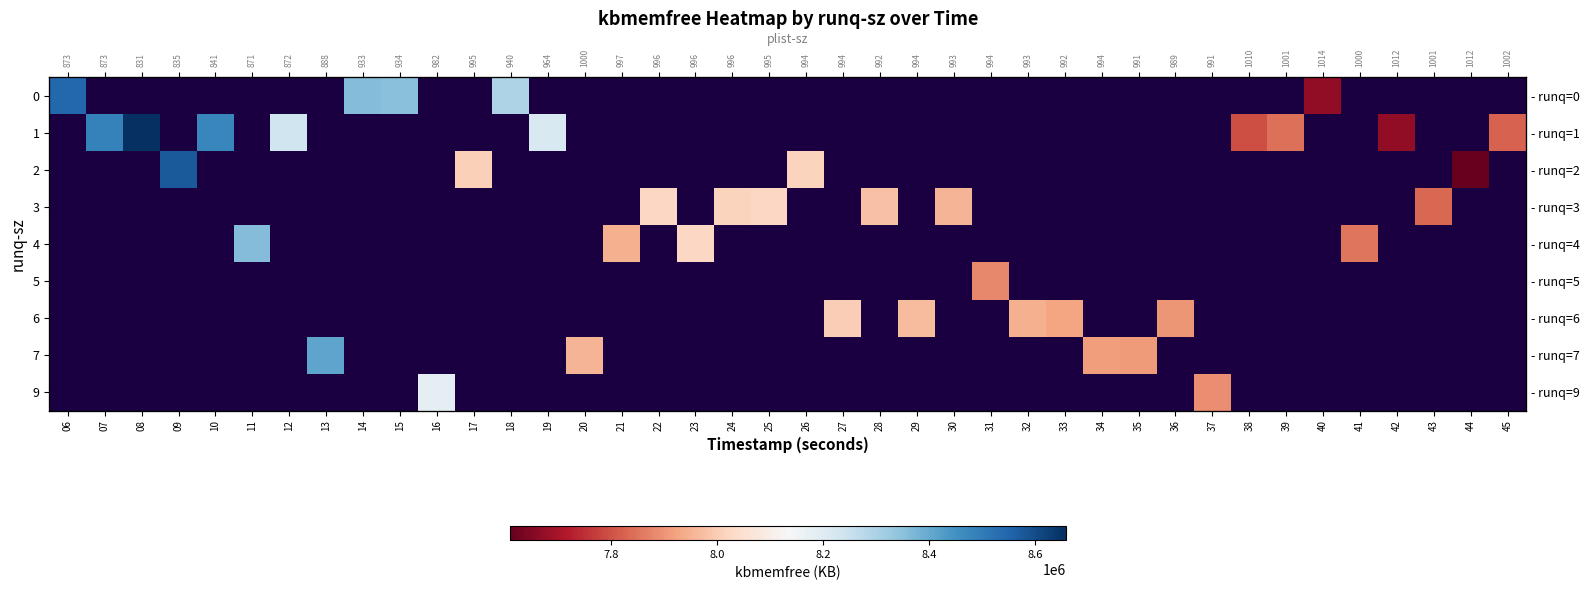

Which category has the highest value in the row_0 series?

06